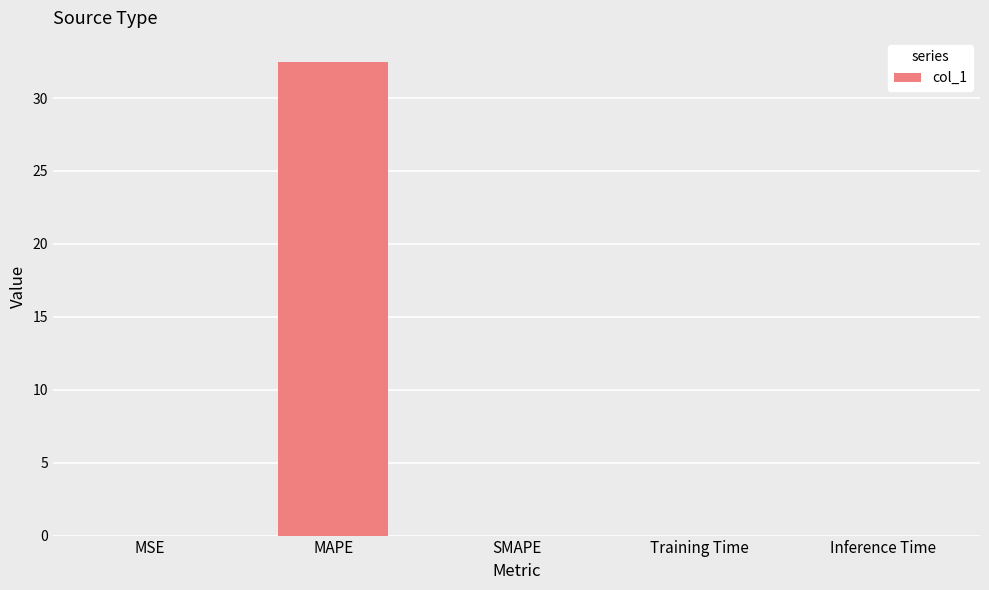

The chart shows a value of 0.0 at MSE. True or false?

True